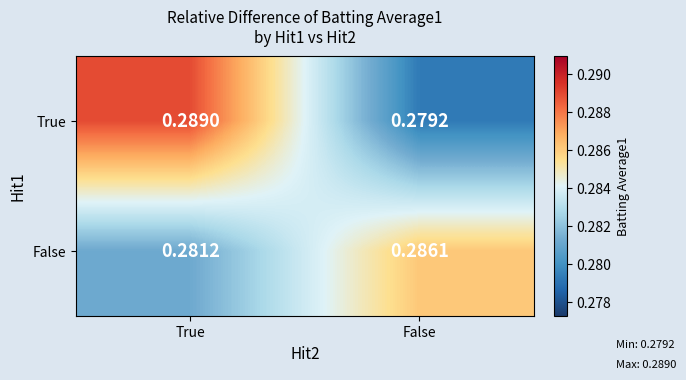

Which series has the largest range (max minus min)?

True